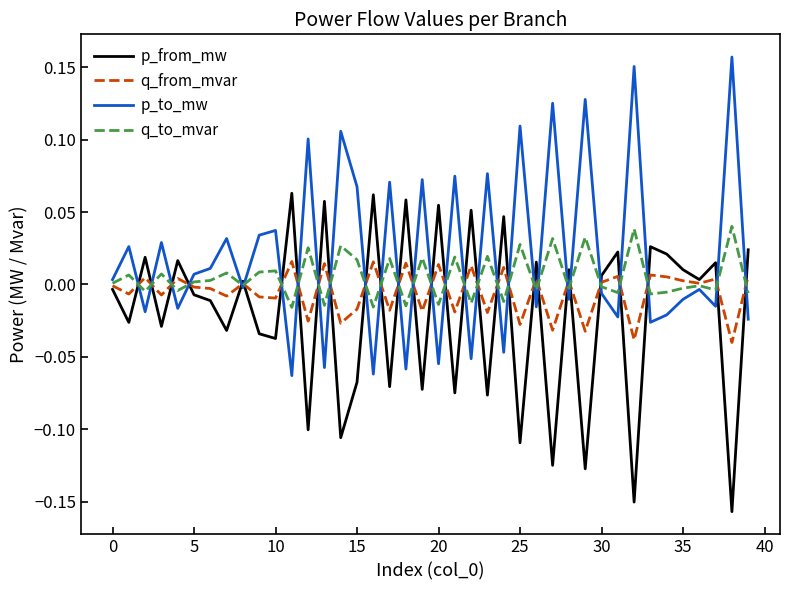

How many values in p_from_mw are above zero?

20